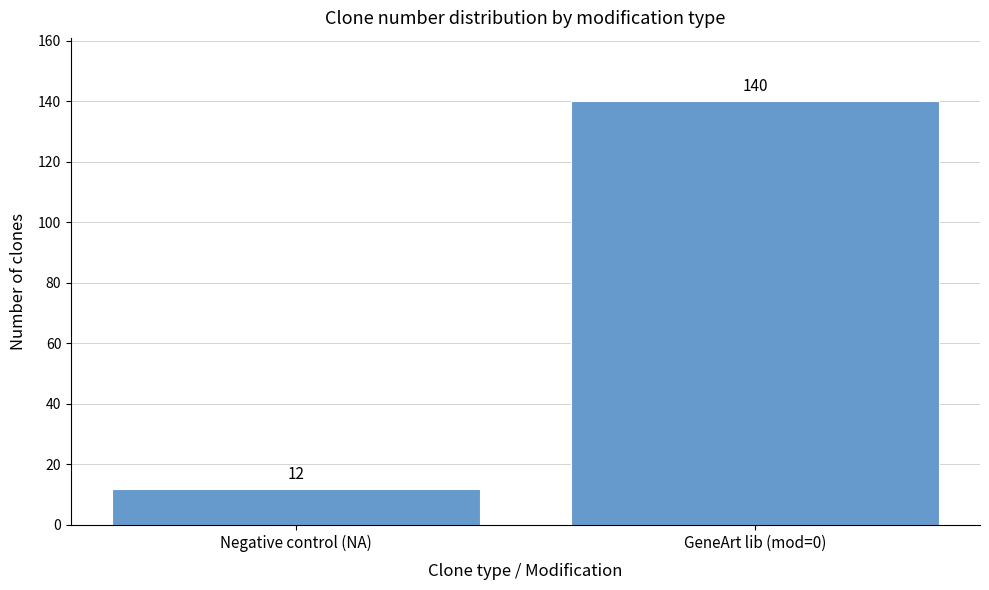

Reading left to right, list all the values displayed in this chart.

12	140